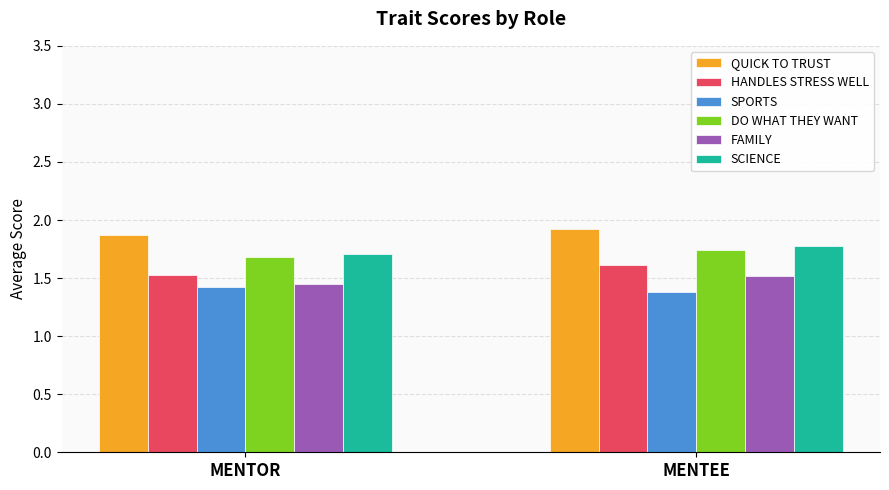

What is the sum of all QUICK TO TRUST values?

3.8